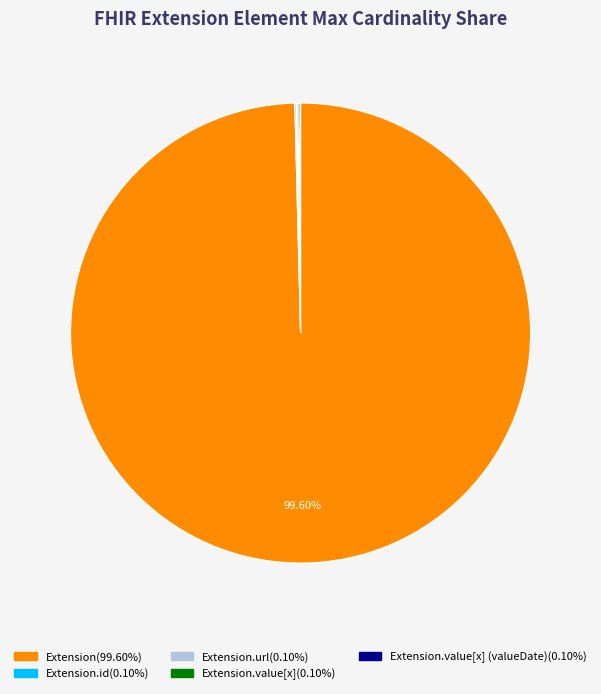

Is there a majority slice in this chart?

Yes